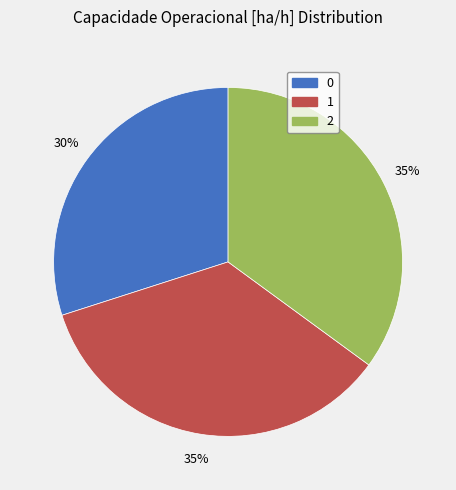

True or false: 2 accounts for 35% of the total.

True